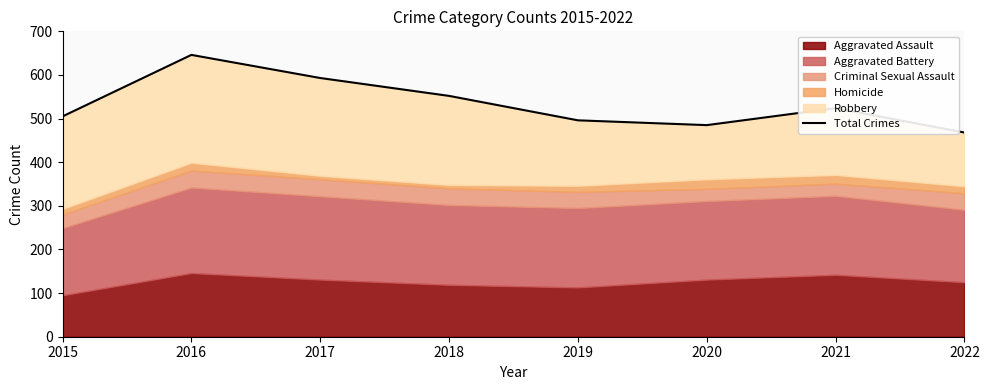

How many points are higher than both their immediate neighbors (excluding endpoints)?

2